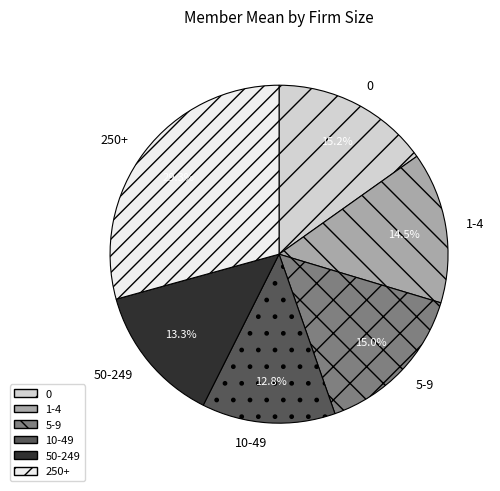

Which has a higher value, 10-49 or 1-4?

1-4